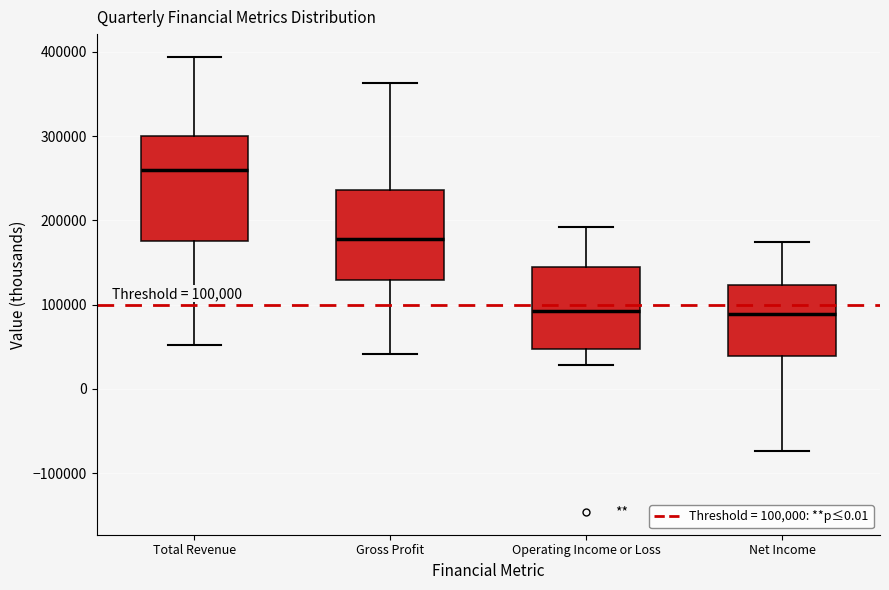

Which box is the tallest, from its lower edge to its upper edge?

Total Revenue